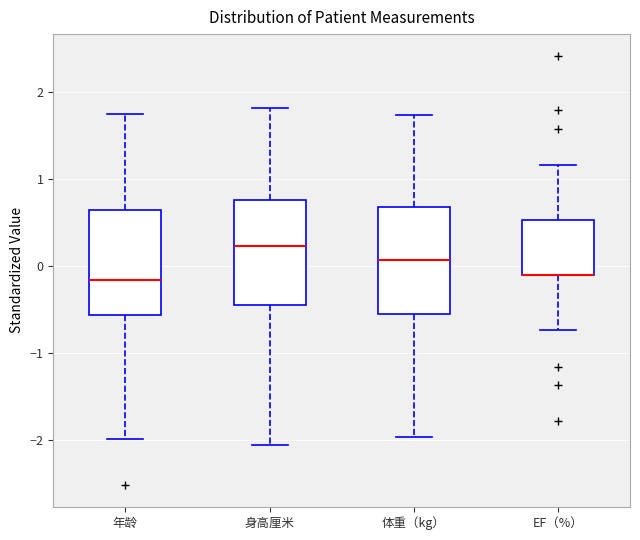

Where does the lower whisker of the box for 体重（kg） end on the y-axis? The values are not printed on the chart, so give them approximately, as read against the axis.

-2.0